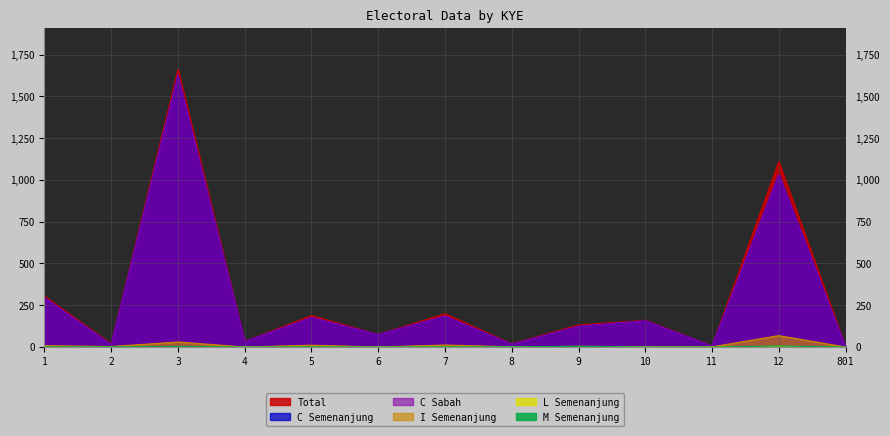

How many interior local peaks does the total series have?

5